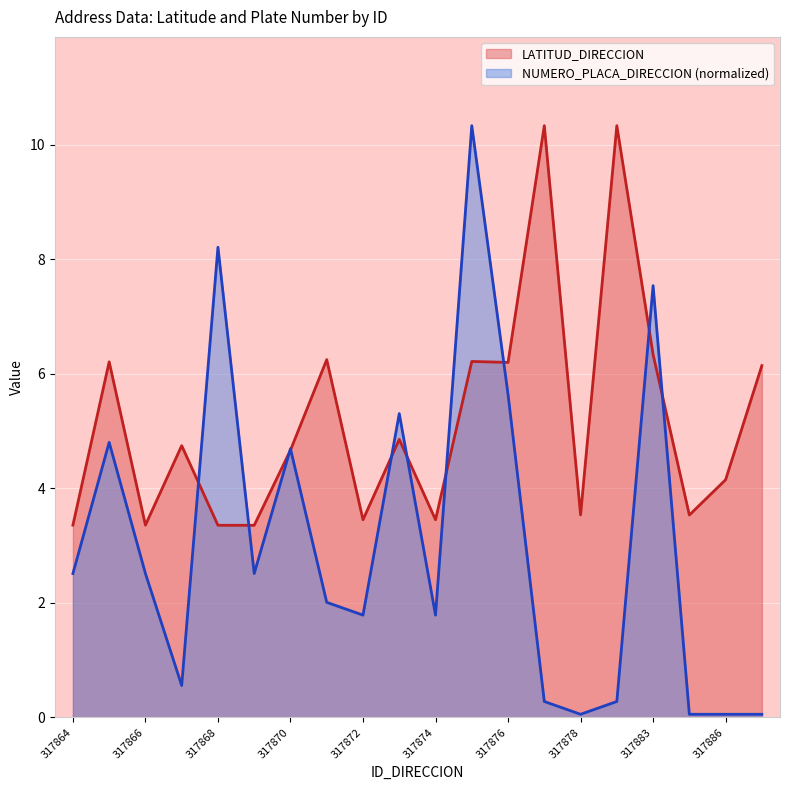

Where does the LATITUD_DIRECCION series first go above 4?

317865